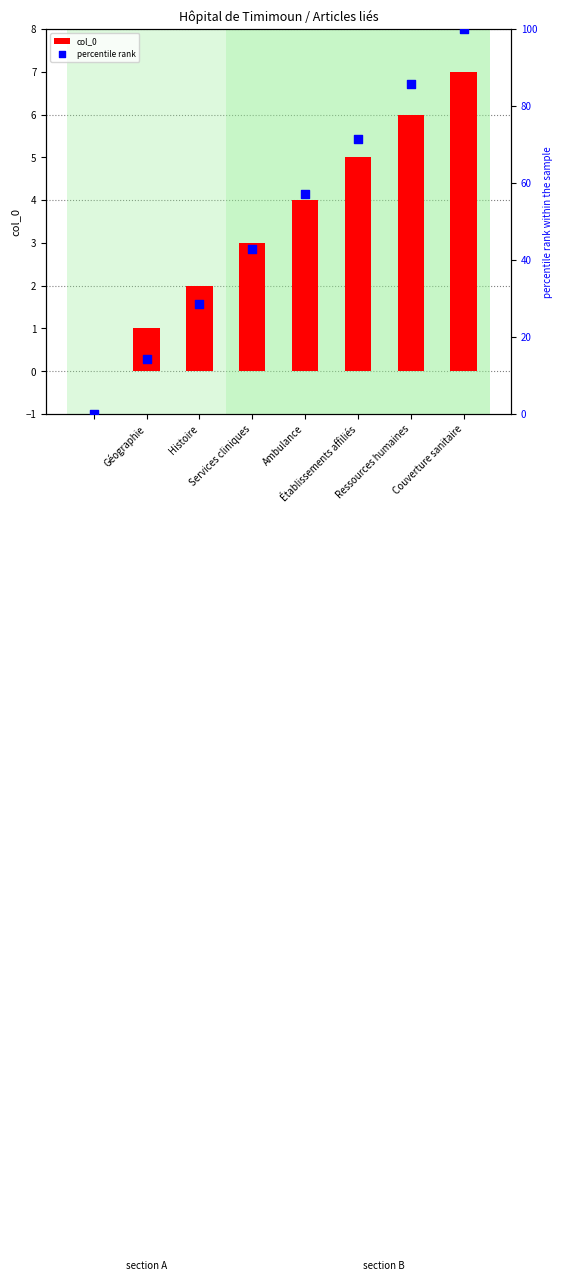

Which series has the widest spread of Y values?

percentile rank